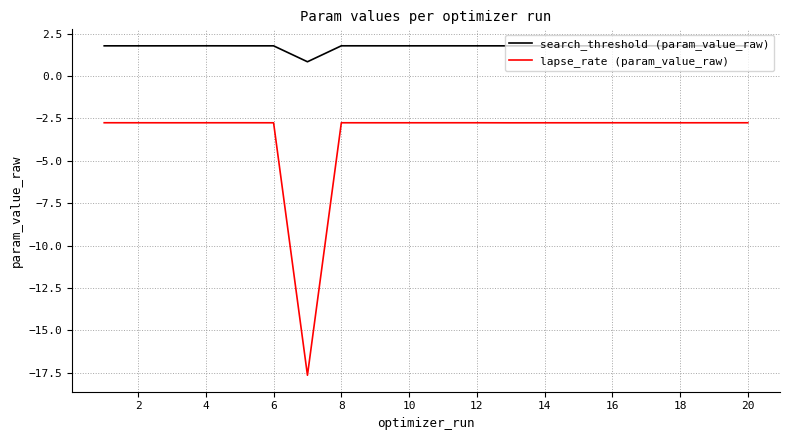

Which series has the largest total across all categories?

search_threshold (param_value_raw)